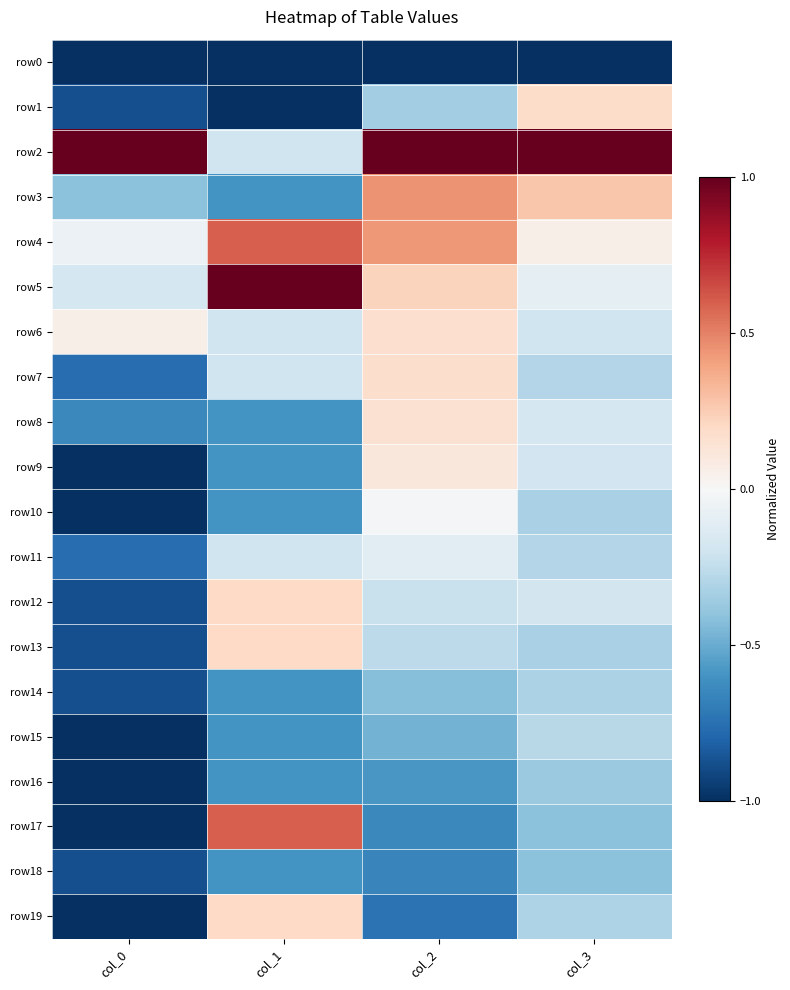

What is the maximum value shown in the chart?

1.0